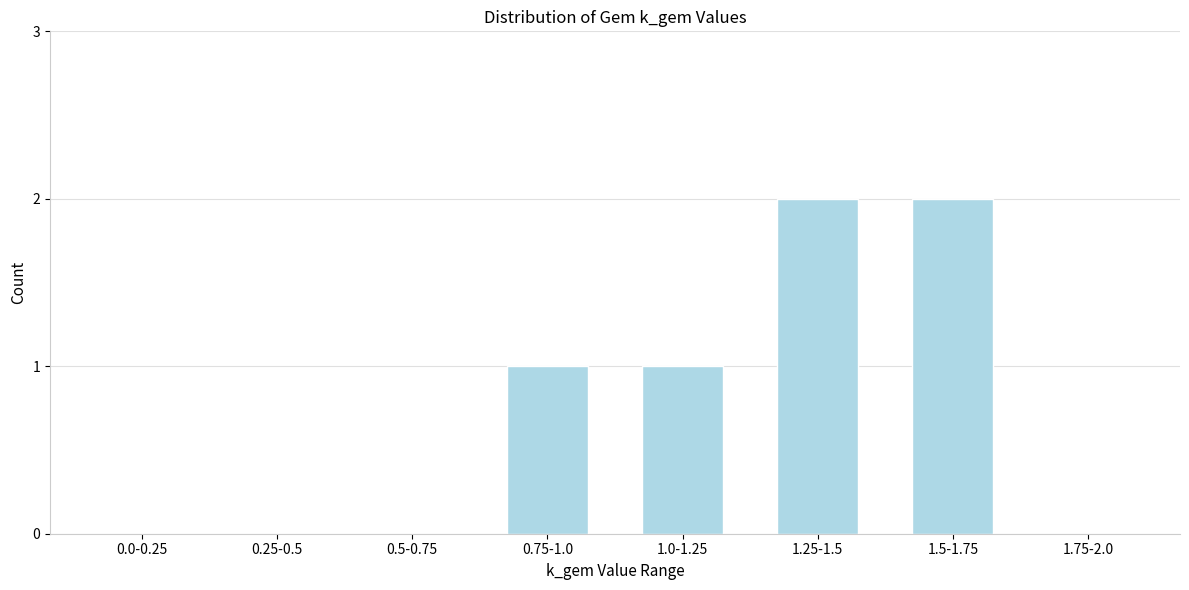

Reading right to left, extract all data points from this chart.

1.75-2.0=0	1.5-1.75=2	1.25-1.5=2	1.0-1.25=1	0.75-1.0=1	0.5-0.75=0	0.25-0.5=0	0.0-0.25=0